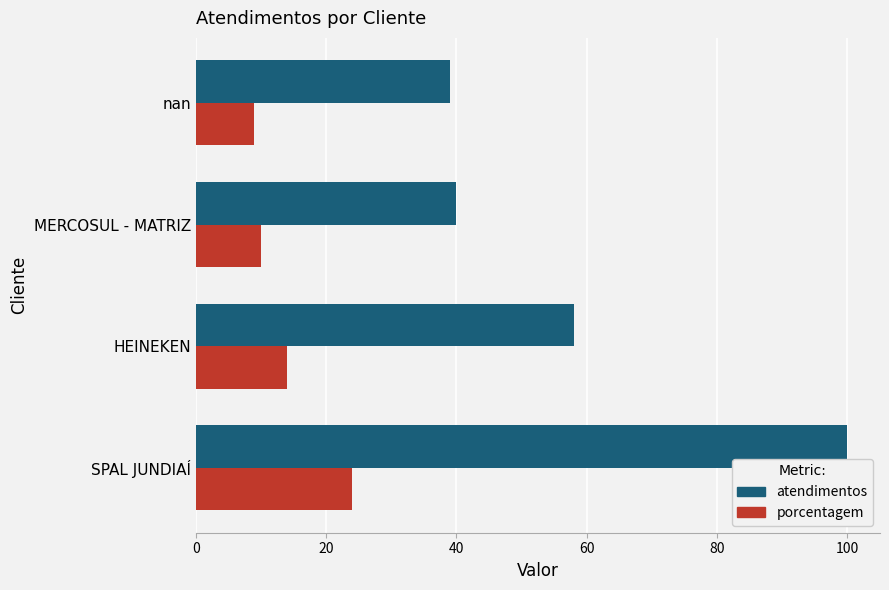

At which category is the sum across all series the highest?

SPAL JUNDIAÍ